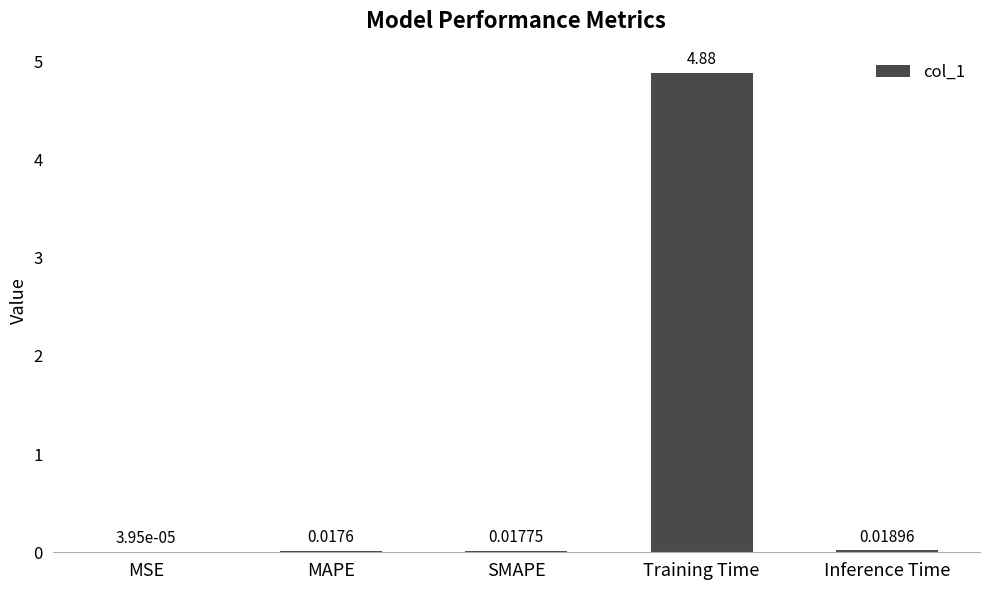

What is the sum of the values at Training Time and SMAPE?

4.9